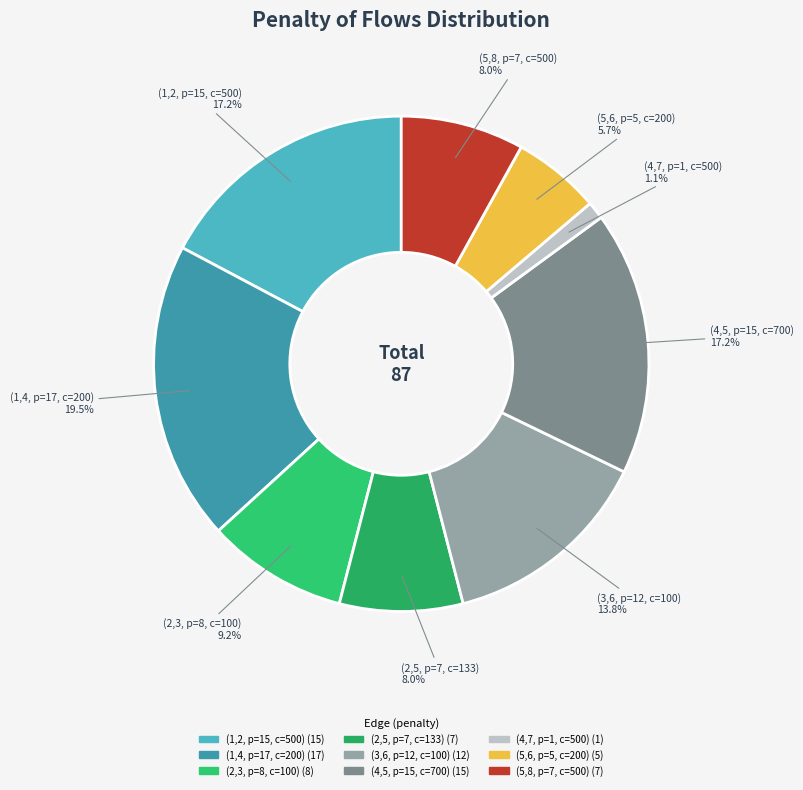

Is there any slice that represents more than half of the pie?

No